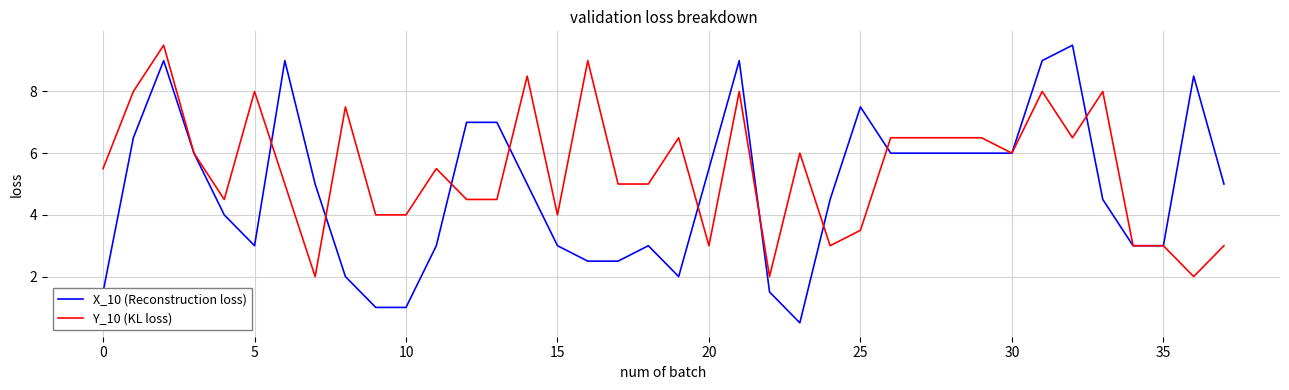

Rank the series by their average value, from lowest to highest.

X_10 (Reconstruction loss), Y_10 (KL loss)